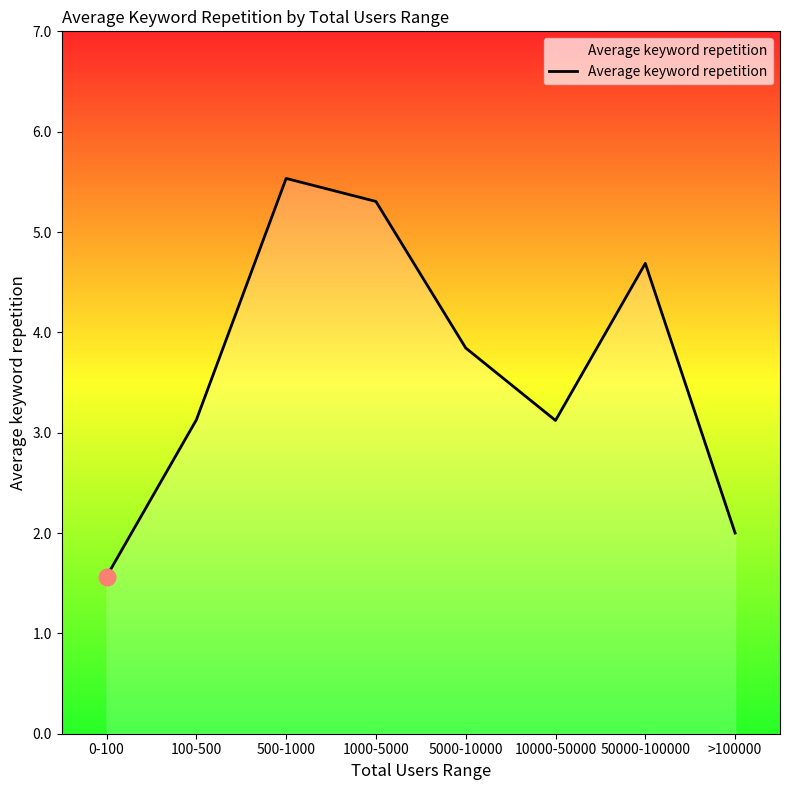

At which category does the data reach its first local valley?

10000-50000